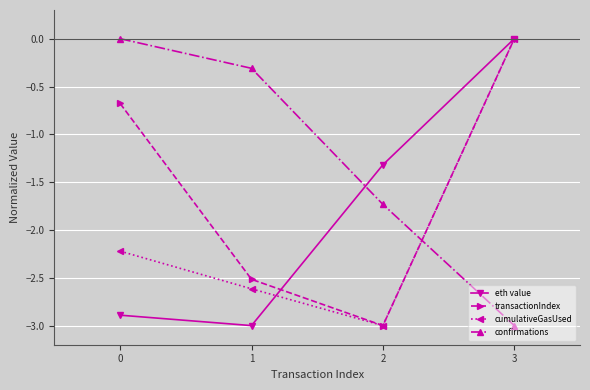

Does the chart display data point markers on the line(s)?

Yes